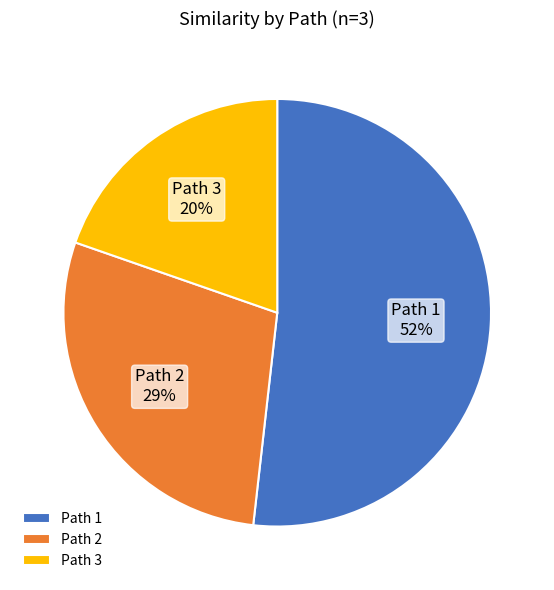

True or false: Path 2 accounts for 41% of the total.

False